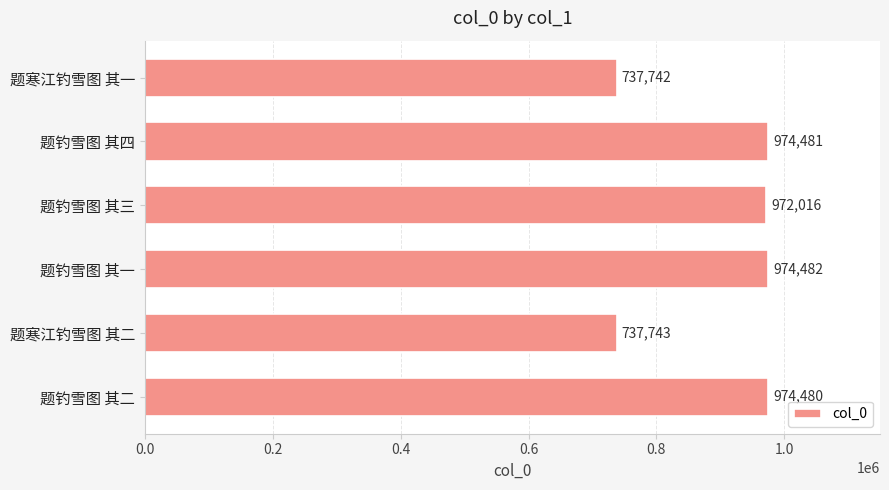

What is the average value?

895157